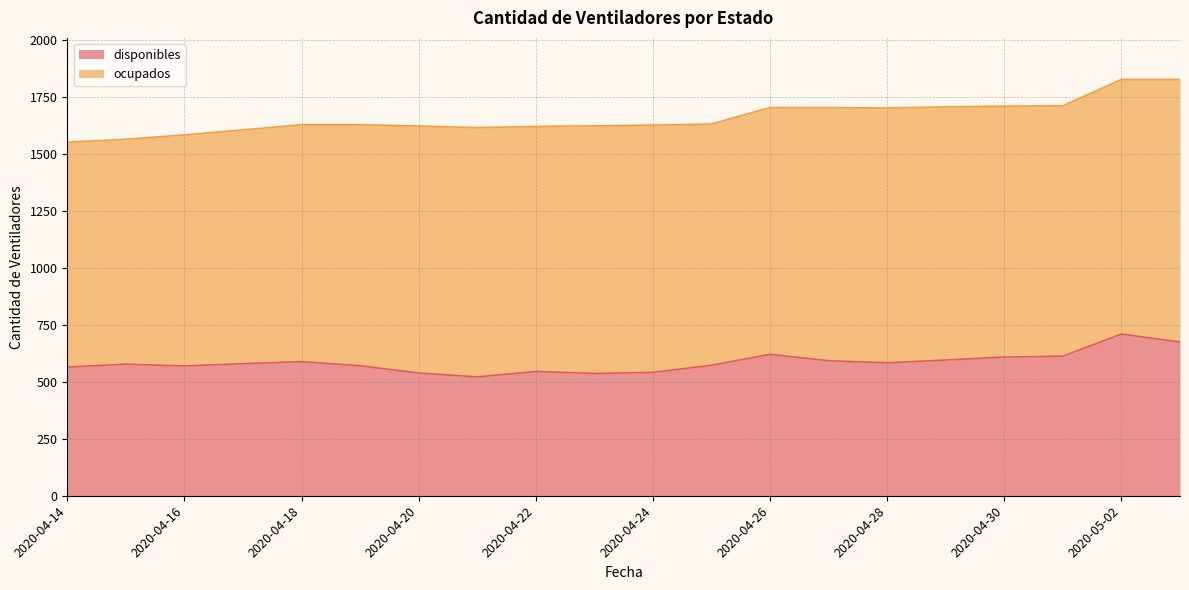

Rank the categories by value from lowest to highest.

2020-04-21, 2020-04-23, 2020-04-20, 2020-04-24, 2020-04-22, 2020-04-14, 2020-04-16, 2020-04-19, 2020-04-25, 2020-04-15, 2020-04-17, 2020-04-28, 2020-04-18, 2020-04-27, 2020-04-29, 2020-04-30, 2020-05-01, 2020-04-26, 2020-05-03, 2020-05-02